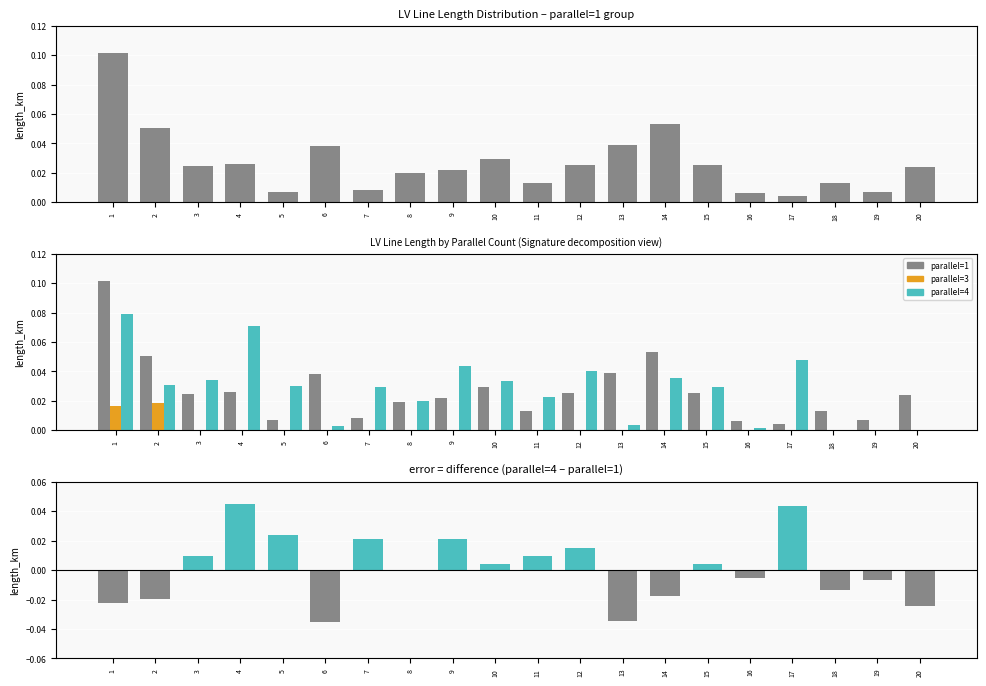

Which series changed the most between 6 and 12?

parallel=4 minus parallel=1